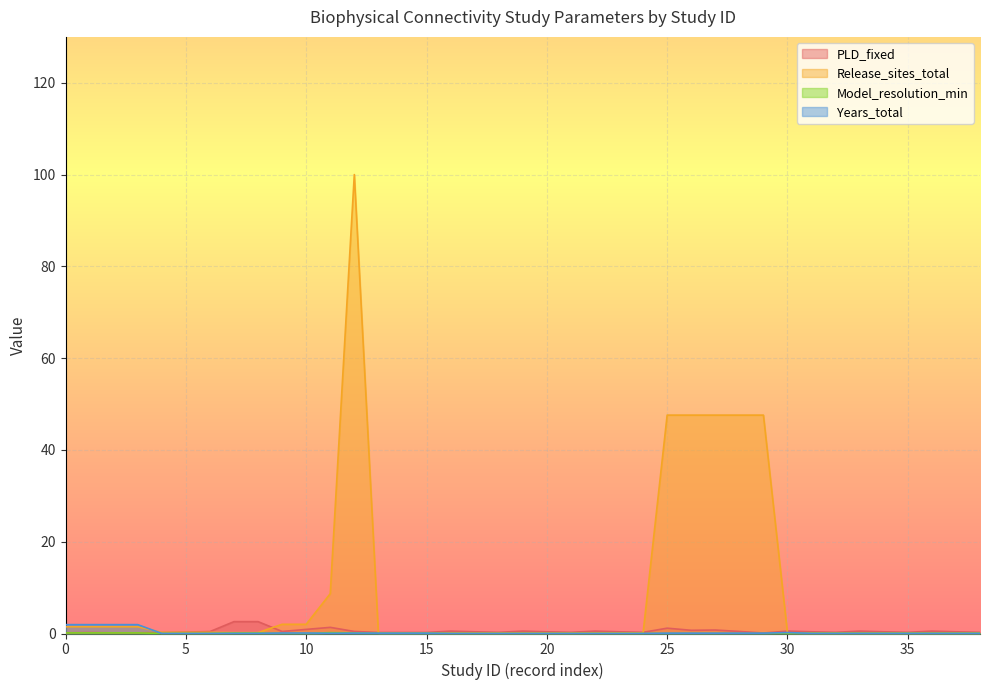

How many data points does each series have?

39